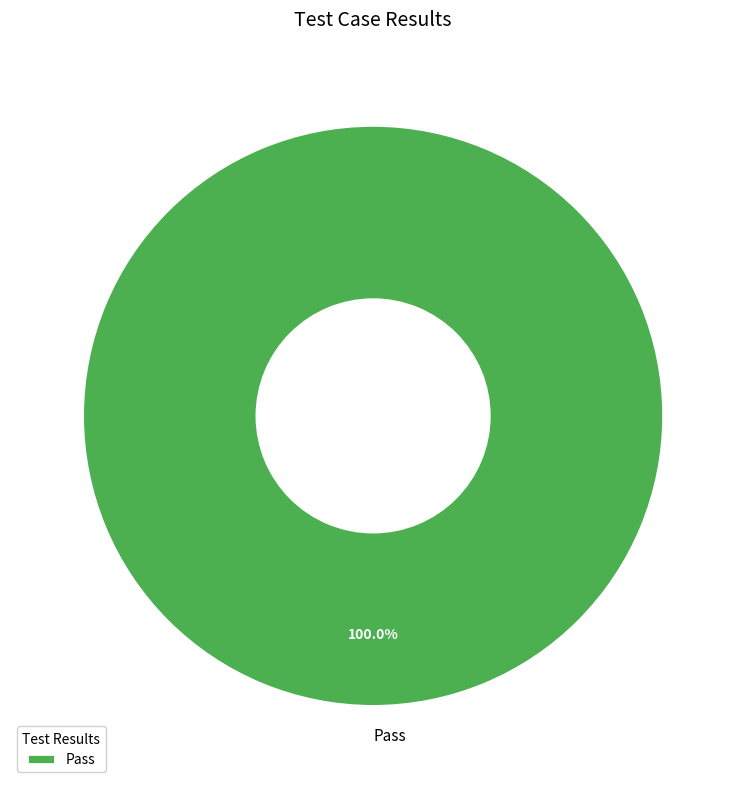

Count the number of slices in the pie.

1